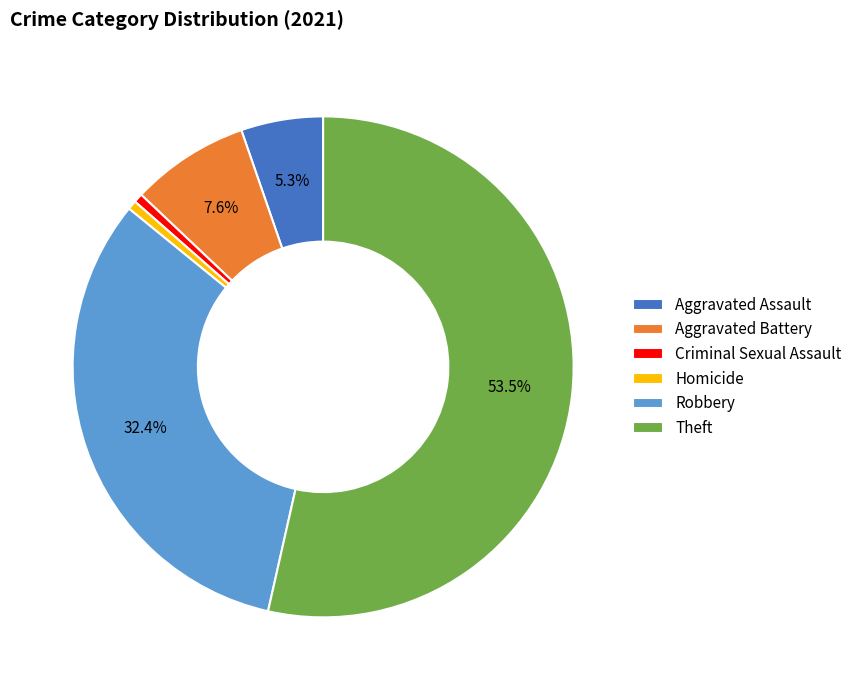

Count the number of slices in the pie.

6